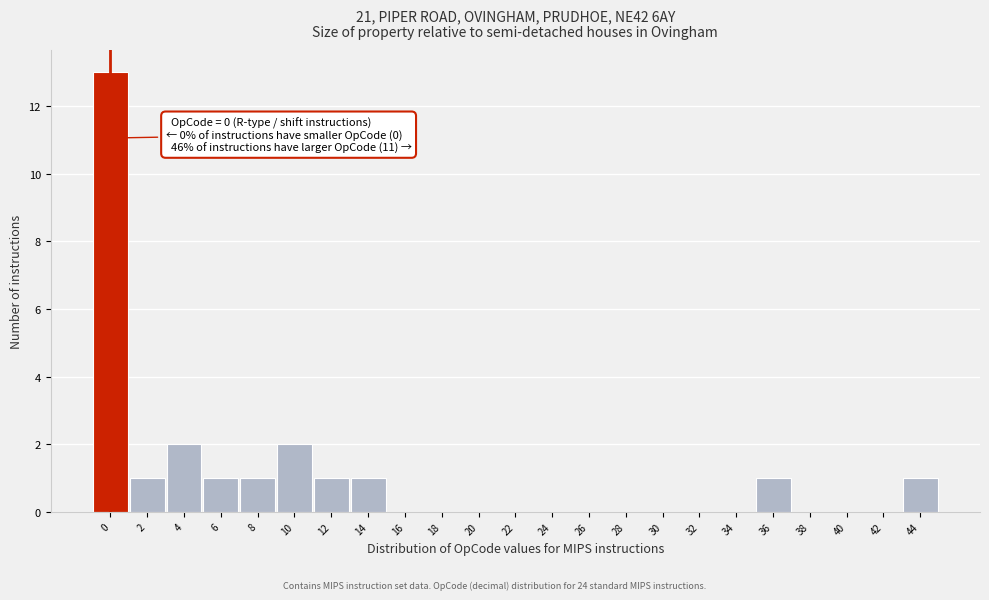

Over which range of the x-axis is the bar tallest?

-1 to 1